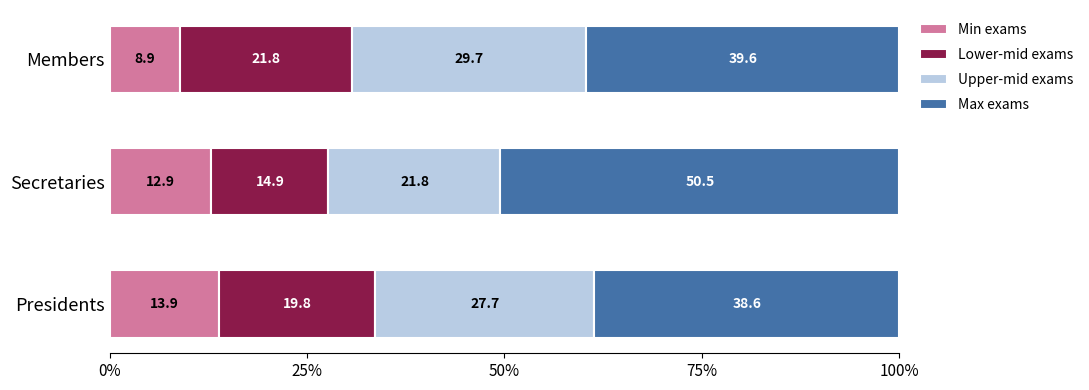

What is the average value of the Min exams series?

11.9